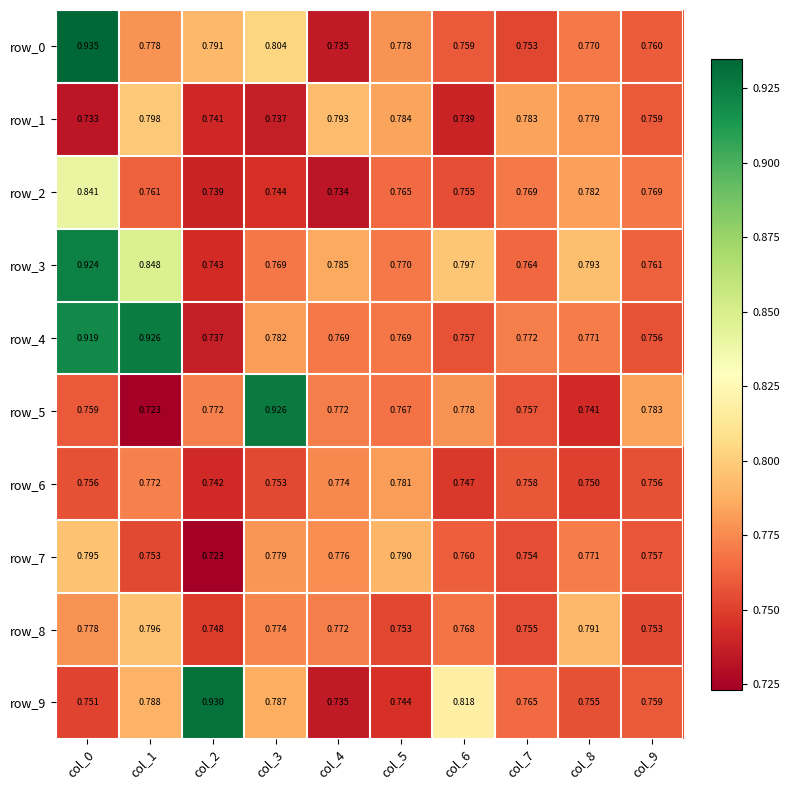

Is the value of row_2 at col_4 greater than the value of row_8 at col_0?

No